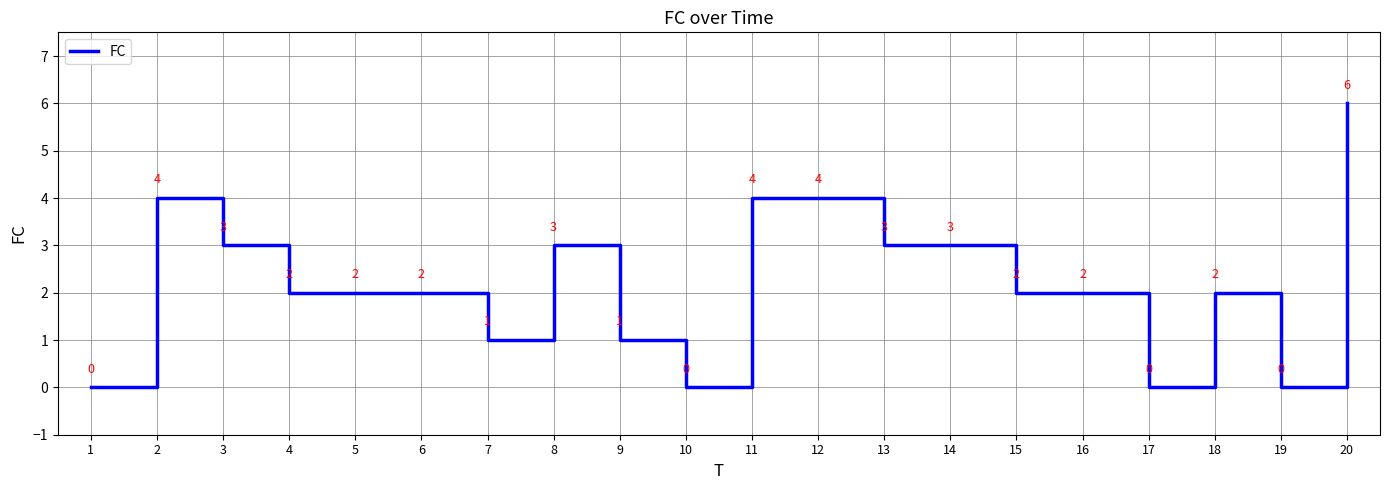

Which category has the highest value across all series?

20